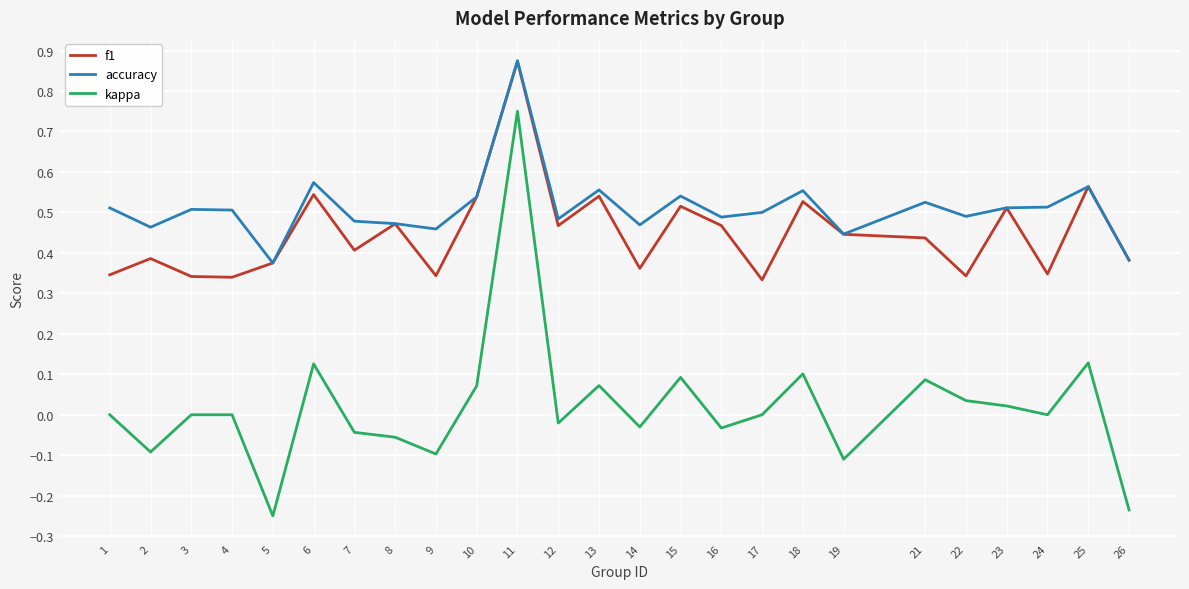

At which label does f1 reach its peak?

11